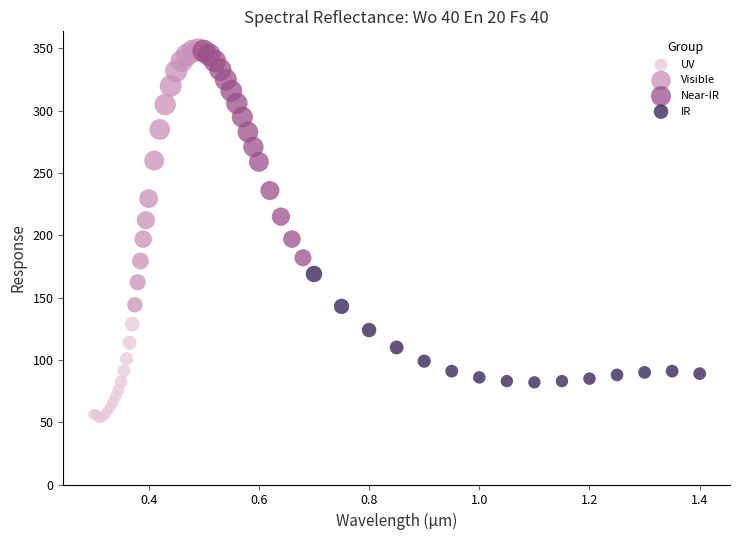

Which series contains the lowest Y value?

UV